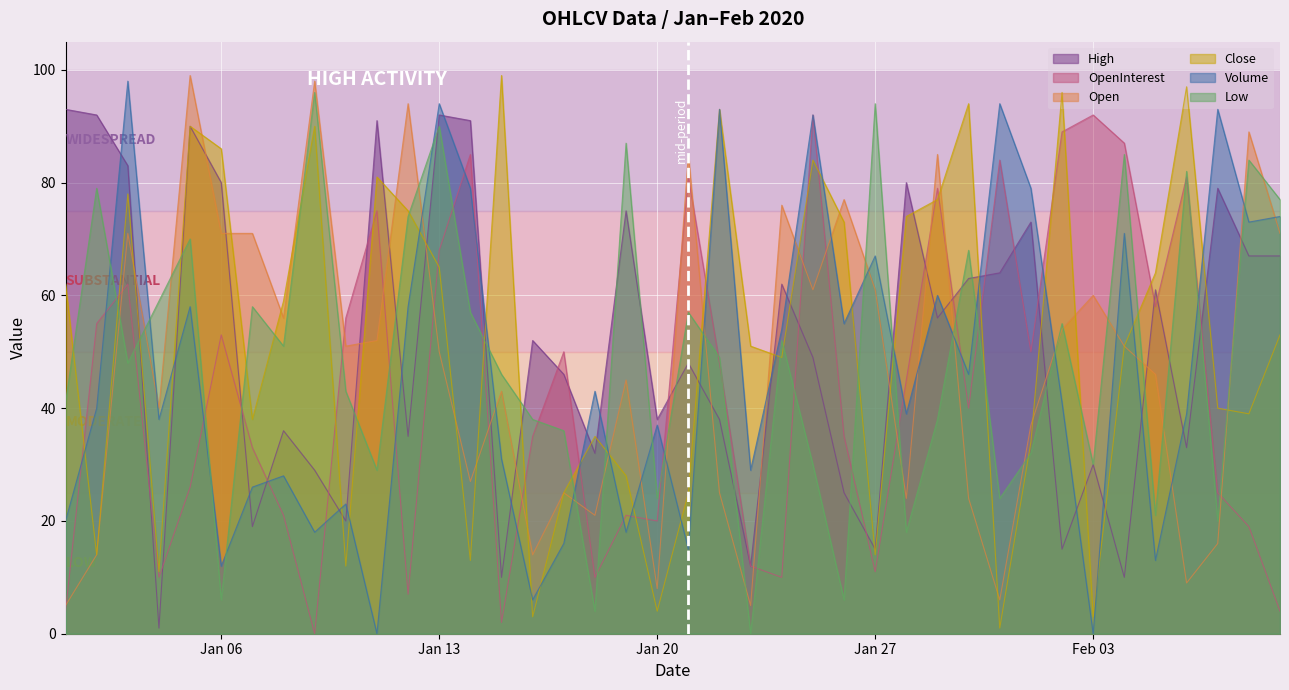

How many times do Open and Volume cross each other?

20